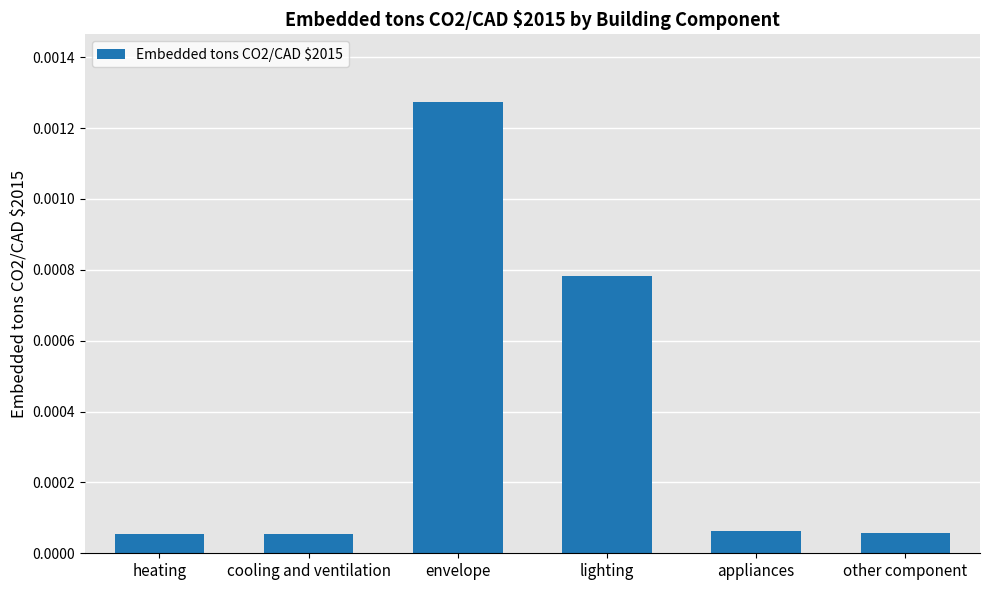

Which label corresponds to the largest value in the chart?

envelope